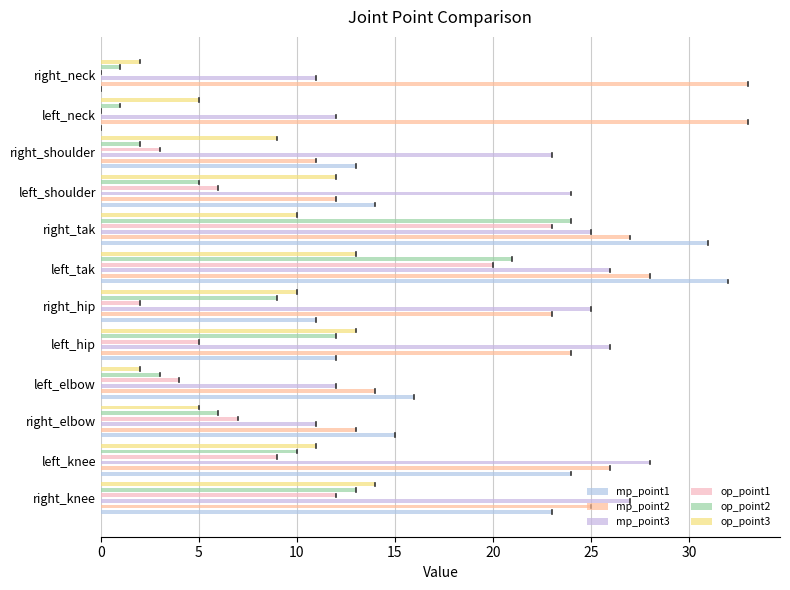

True or false: op_point1 has a value of 7 at right_elbow.

True